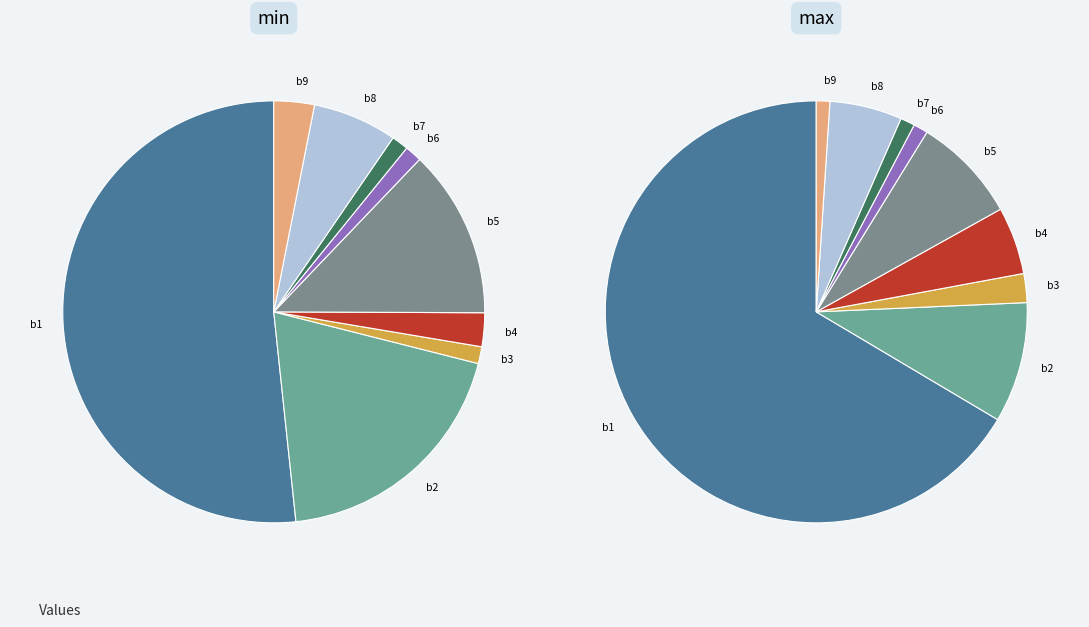

The b5 slice represents 13% of the pie. True or false?

True